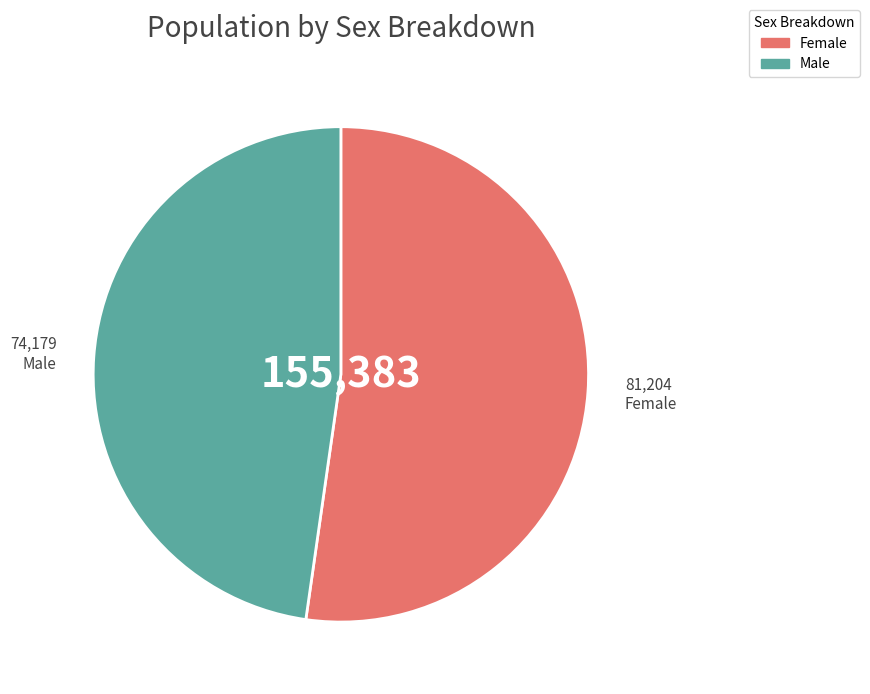

Is the sum of Male and Female greater than half?

Yes